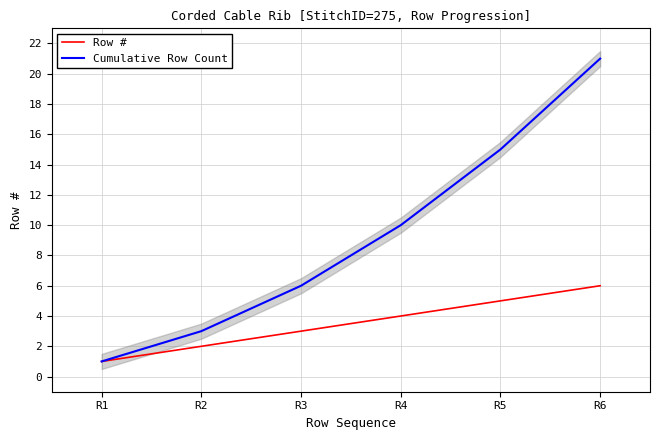

True or false: Cumulative Row Count and Row # cross at least once.

False